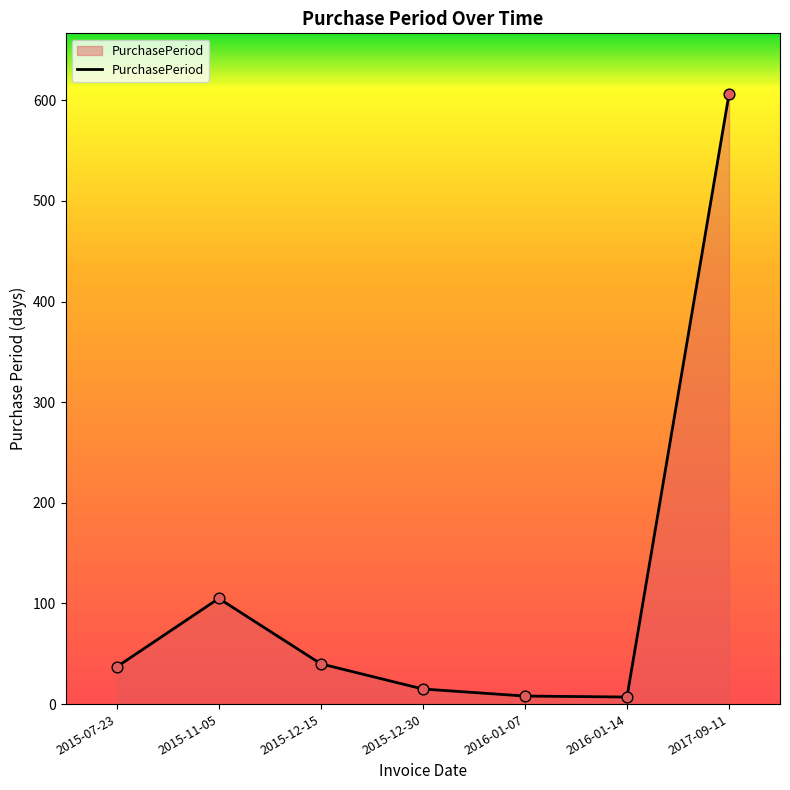

Approximately how many times larger is the value at 2015-07-23 compared to 2016-01-14?

5.3